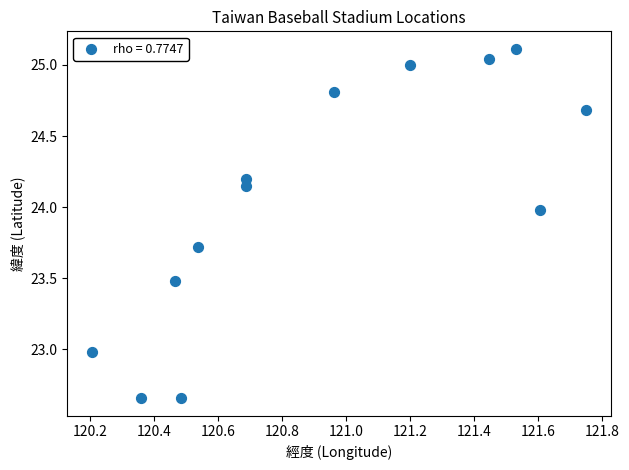

What is the range of X values (max minus min)?

1.5